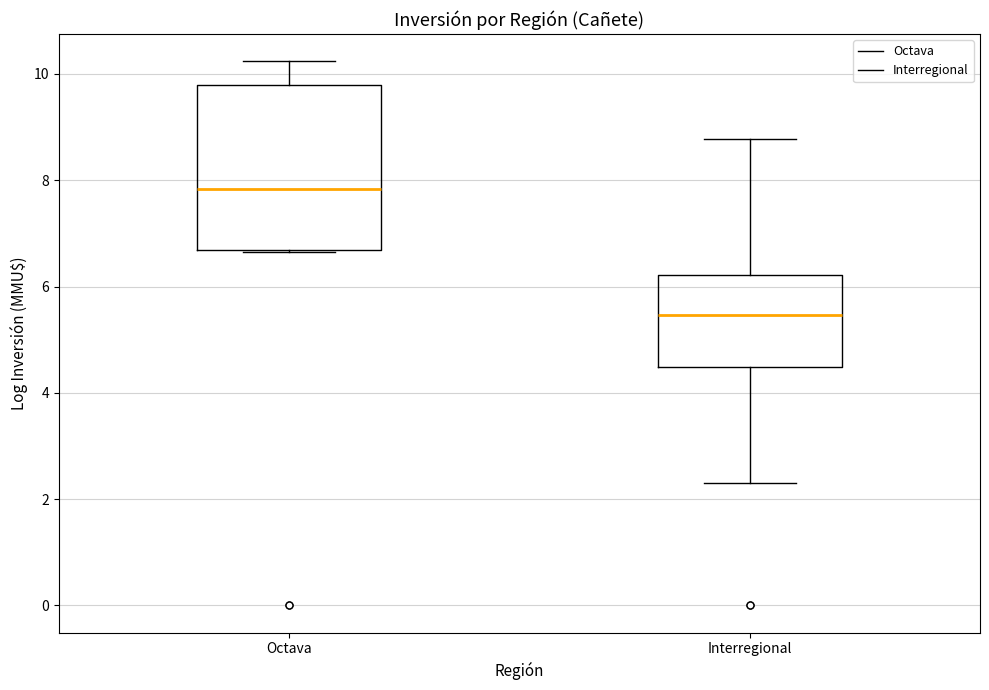

Reading left to right, read every box against the y-axis: the position of its median line, the range the box covers, and the ends of its whiskers. The values are not printed on the chart, so give them approximately, as read against the axis.

Octava: median 7.8, box 6.6 to 9.8, whiskers 6.6 to 10.2
Interregional: median 5.4, box 4.4 to 6.2, whiskers 2.4 to 8.8